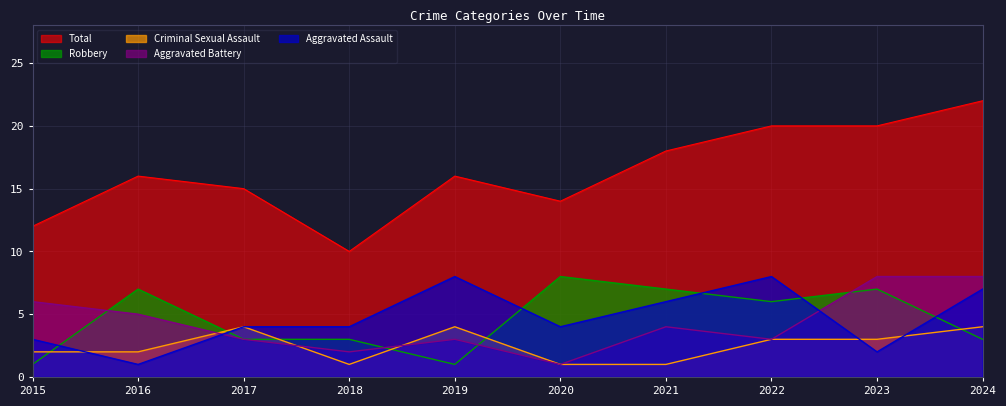

What are all the series names shown in the legend?

Total, Robbery, Criminal Sexual Assault, Aggravated Battery, Aggravated Assault